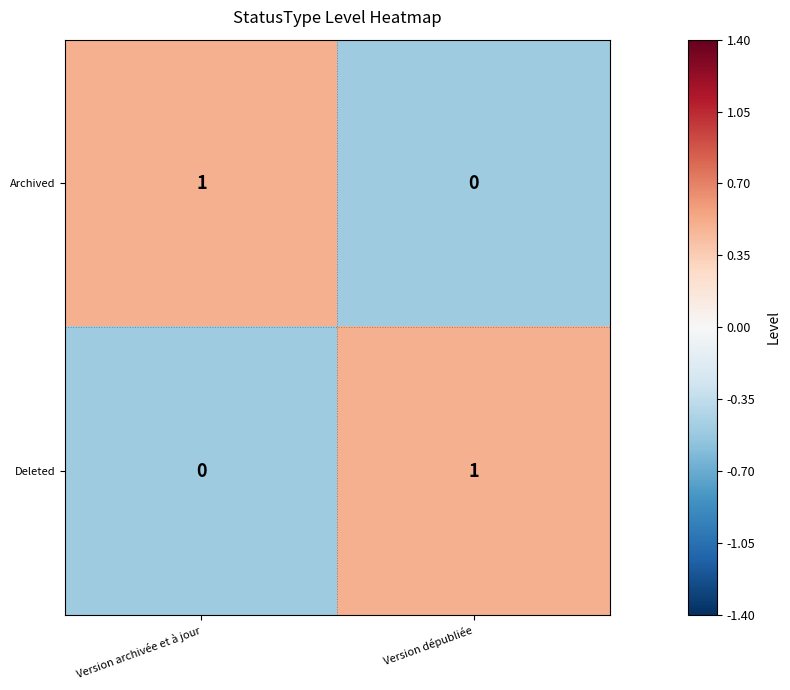

Which category has the lowest value in the Deleted series?

Version archivée et à jour